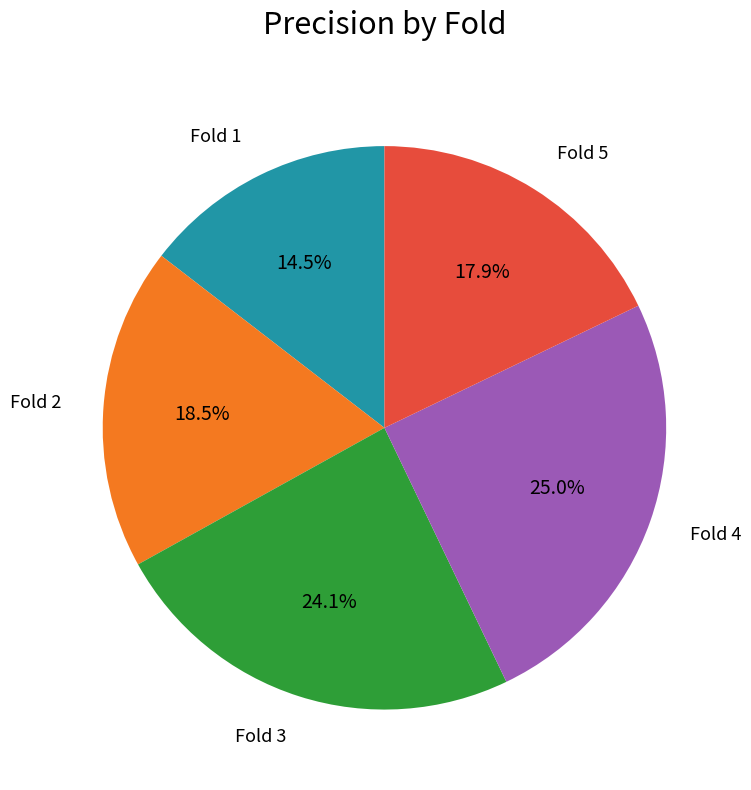

Does any single category account for the majority?

No